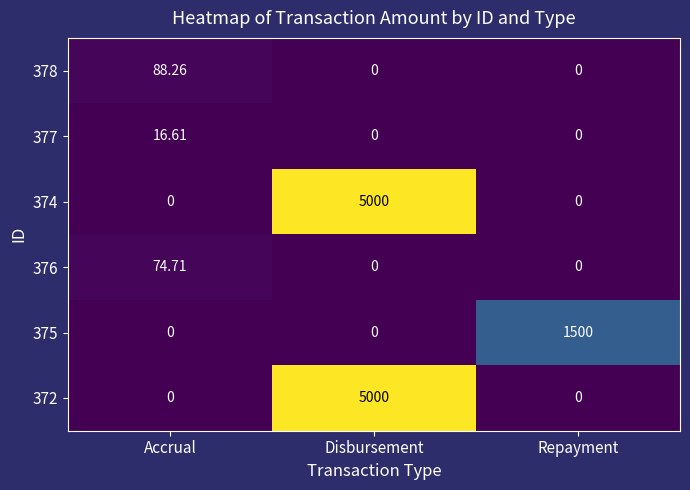

Reading right to left, list all the values displayed in this chart.

378: Repayment=0.0	Disbursement=0.0	Accrual=88.3
377: Repayment=0.0	Disbursement=0.0	Accrual=16.6
374: Repayment=0.0	Disbursement=5000.0	Accrual=0.0
376: Repayment=0.0	Disbursement=0.0	Accrual=74.7
375: Repayment=1500.0	Disbursement=0.0	Accrual=0.0
372: Repayment=0.0	Disbursement=5000.0	Accrual=0.0